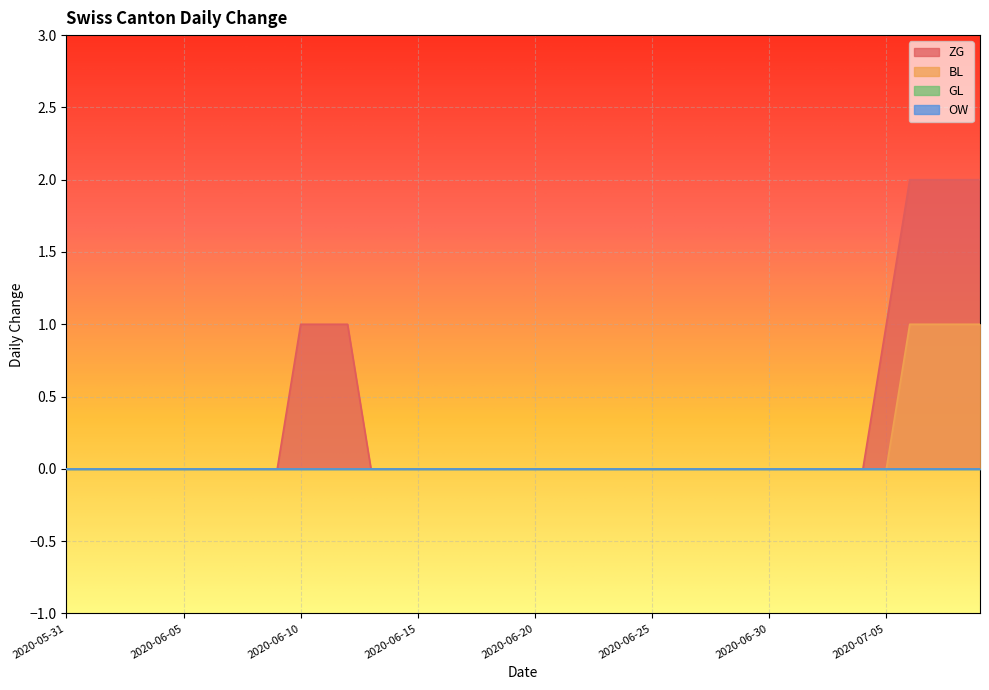

What is the difference between the maximum and minimum values in the ZG series?

2